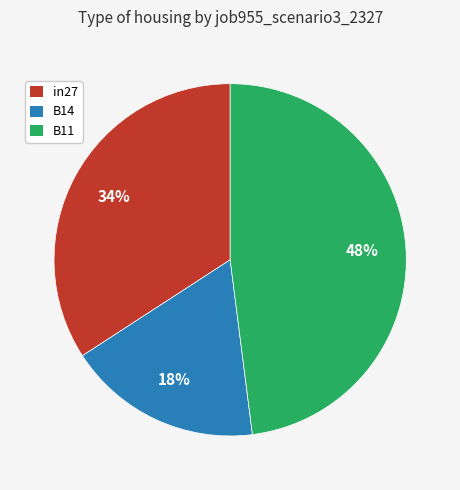

How many segments does this pie chart have?

3